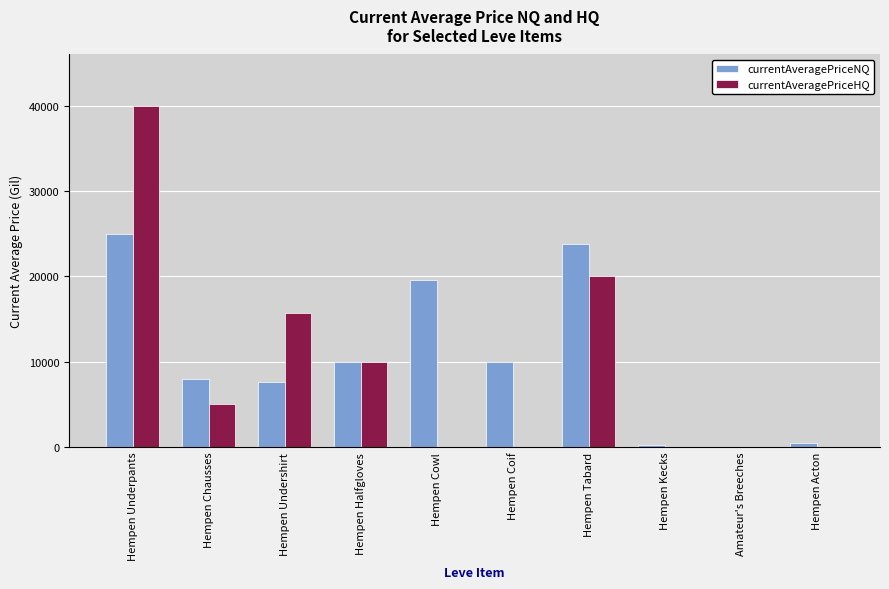

What is the total value across all series at Hempen Tabard?

43746.0